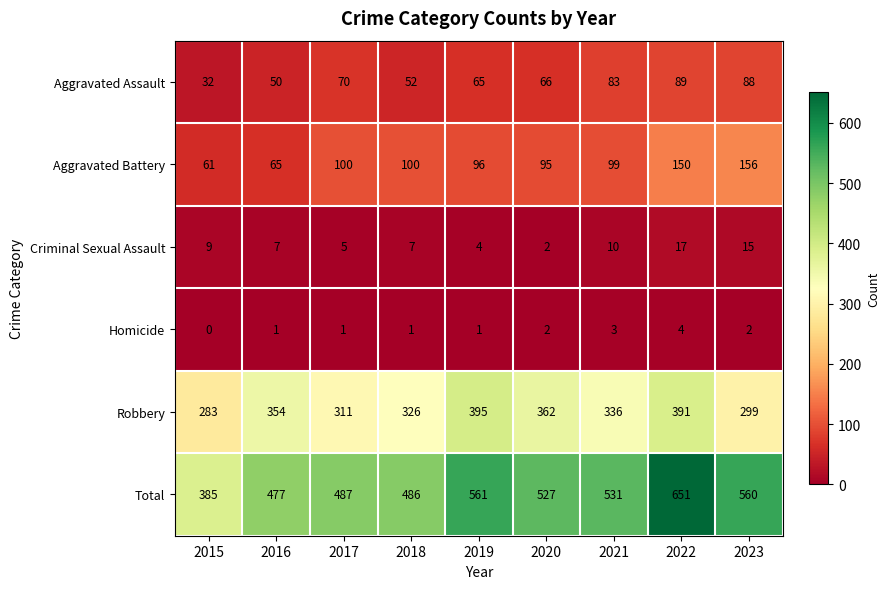

Count the Homicide values in the range 1 to 2.

6